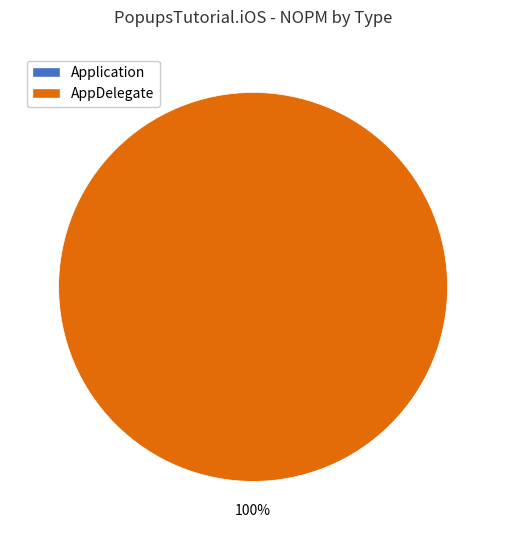

What percentage is NOT represented by Application?

100.0%